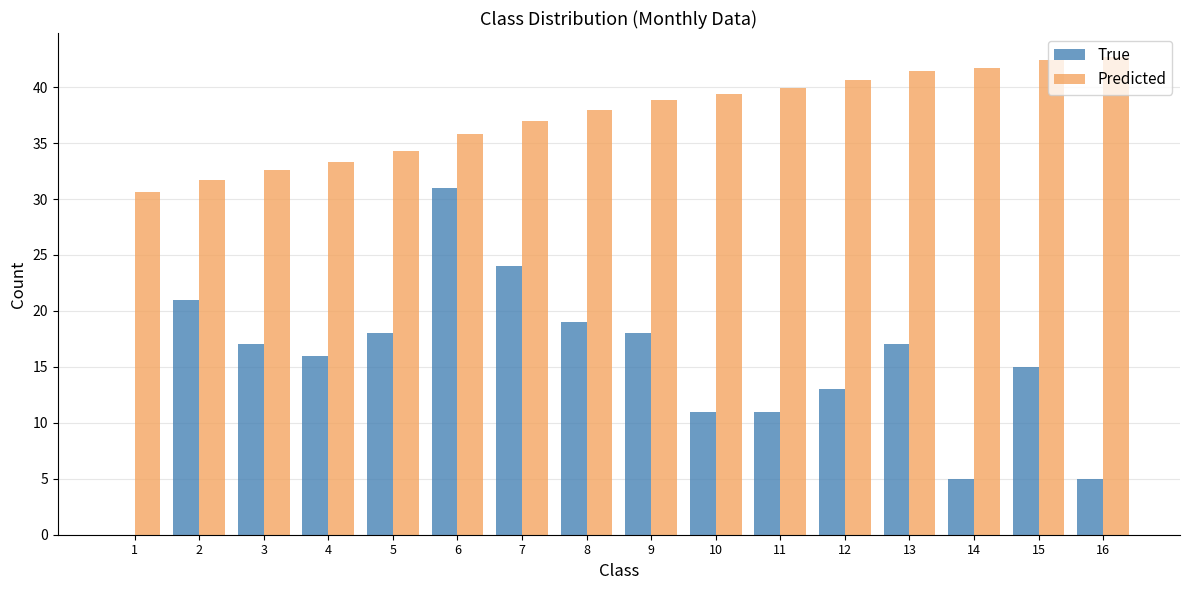

Are the bars horizontal?

No